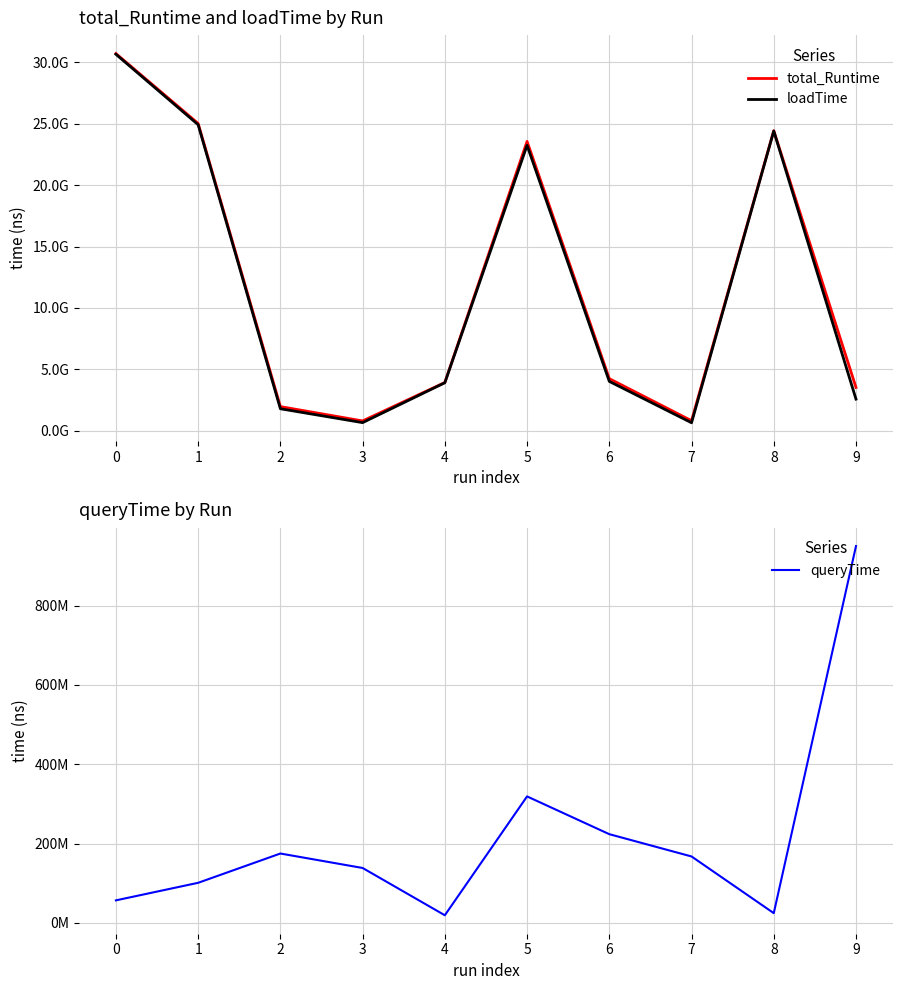

Reading right to left, transcribe all the data shown in this chart.

total_Runtime: 9=3523284856	8=24432858928	7=814831353	6=4240237152	5=23561929340	4=3926851273	3=796030421	2=1963572141	1=25023725438	0=30717341886
loadTime: 9=2573404730	8=24408218365	7=647317855	6=4016564383	5=23243066738	4=3907548758	3=657545136	2=1788640732	1=24922619638	0=30660484015
queryTime: 9=949880126	8=24640563	7=167513498	6=223672769	5=318862602	4=19302515	3=138485285	2=174931409	1=101105800	0=56857871